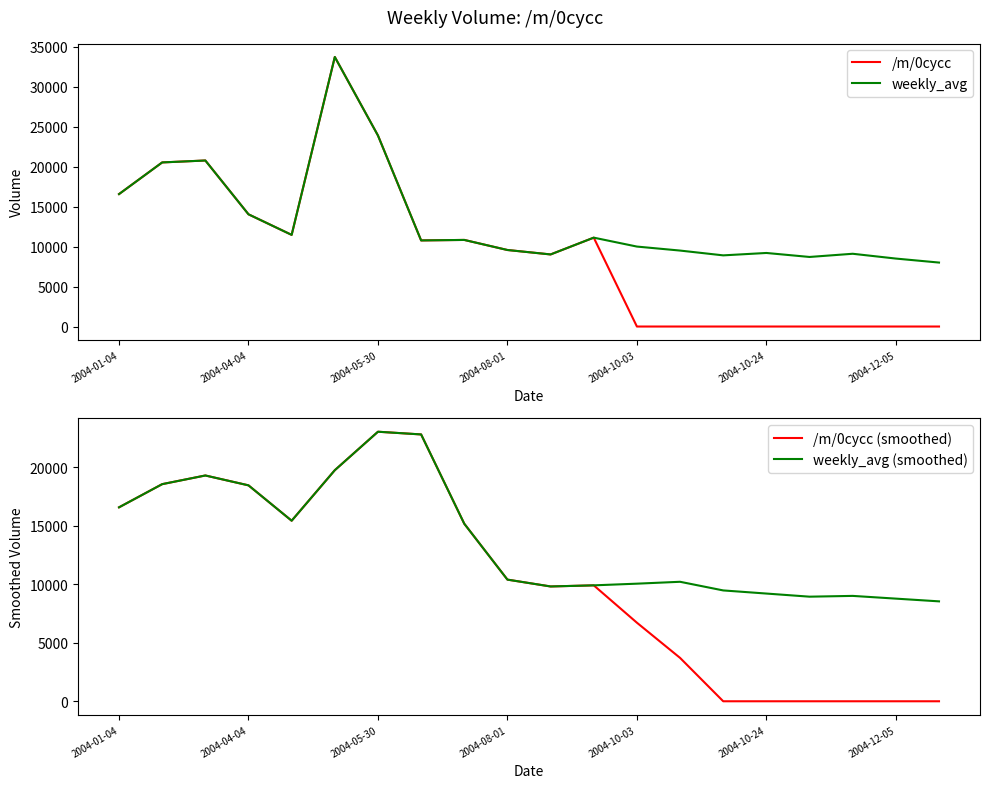

True or false: weekly_avg (smoothed) and weekly_avg intersect in this chart.

True